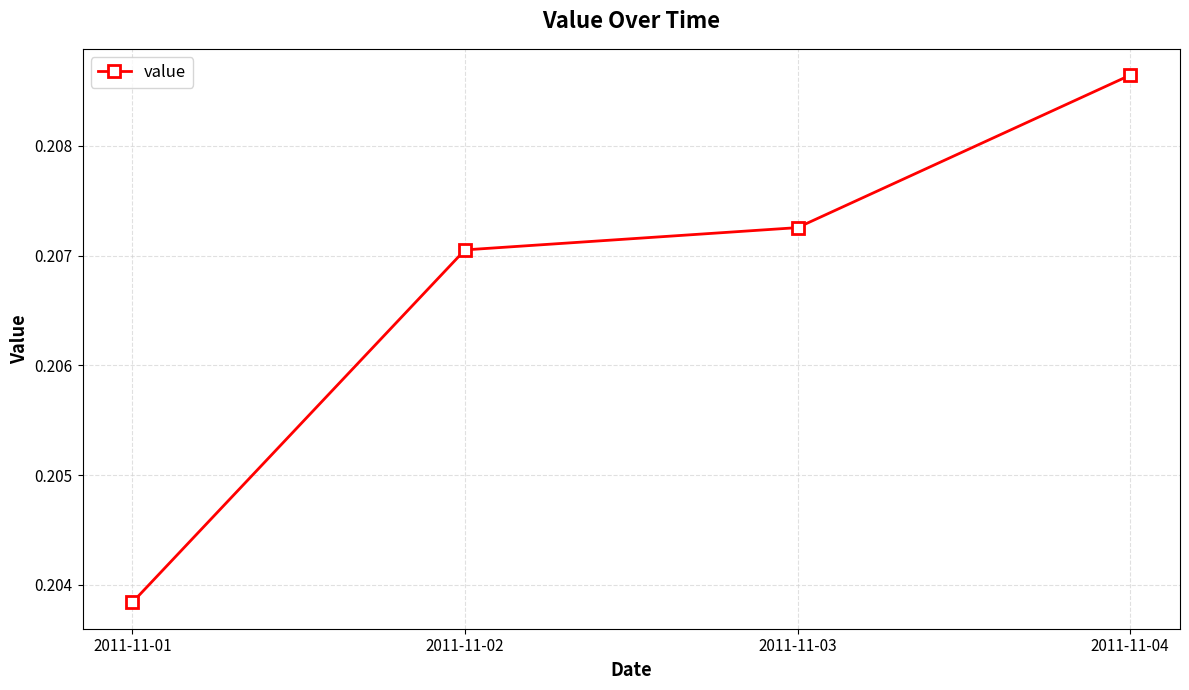

True or false: the data shows 0.4 at 2011-11-03.

False